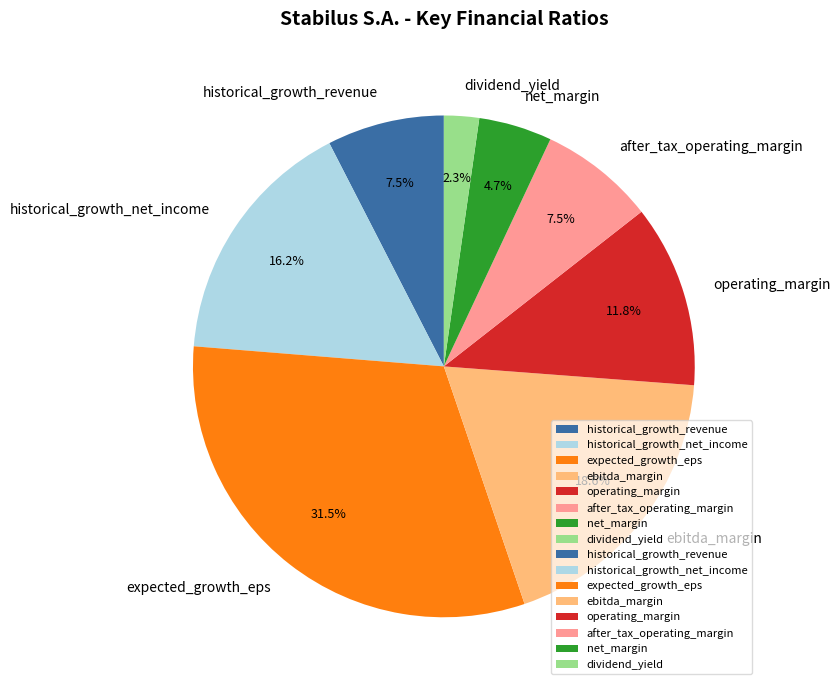

The ebitda_margin slice represents 25% of the pie. True or false?

False